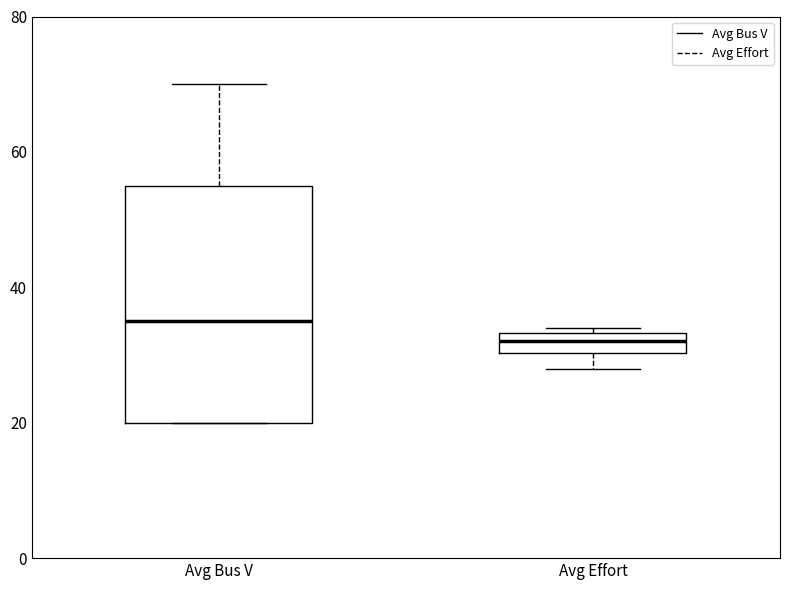

Reading left to right, transcribe this box plot: for each box, give where its median line is, the range the box spans, and where its two whiskers end, as read against the y-axis. The values are not printed on the chart, so give them approximately, as read against the axis.

Avg Bus V: median 36, box 20 to 56, whiskers 20 to 70
Avg Effort: median 32, box 30 to 34, whiskers 28 to 34 (just above the box's upper edge)